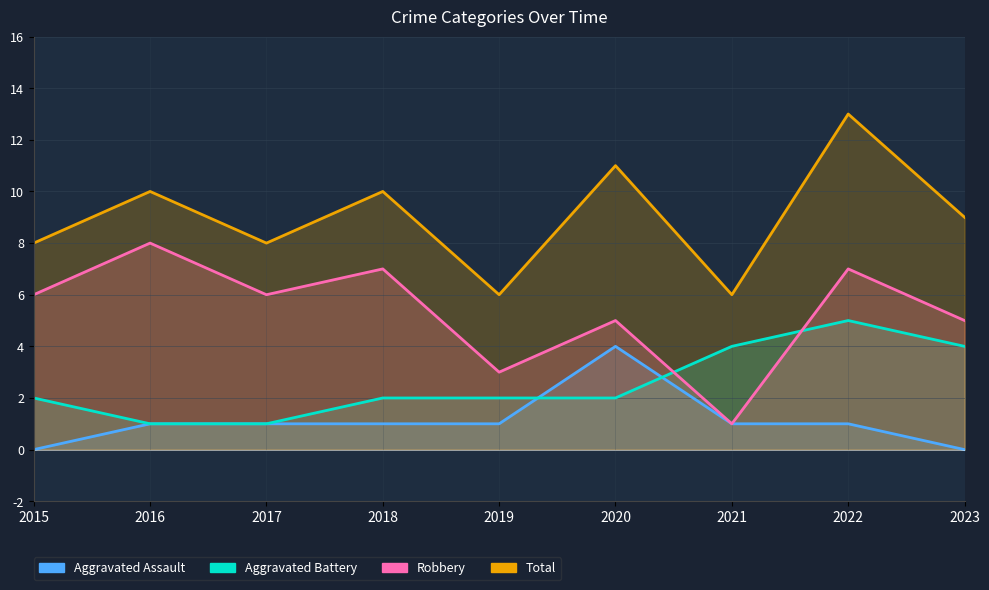

List the series in order of their peak value, lowest first.

Aggravated Assault, Aggravated Battery, Robbery, Total